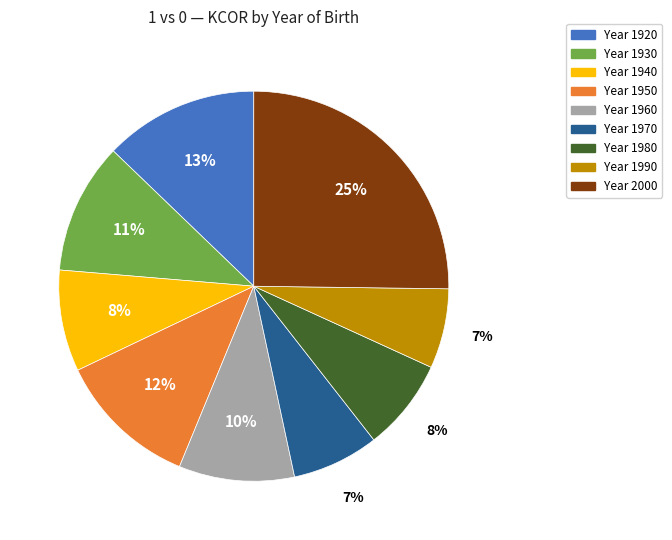

To the nearest percent, what is the average slice percentage?

11%